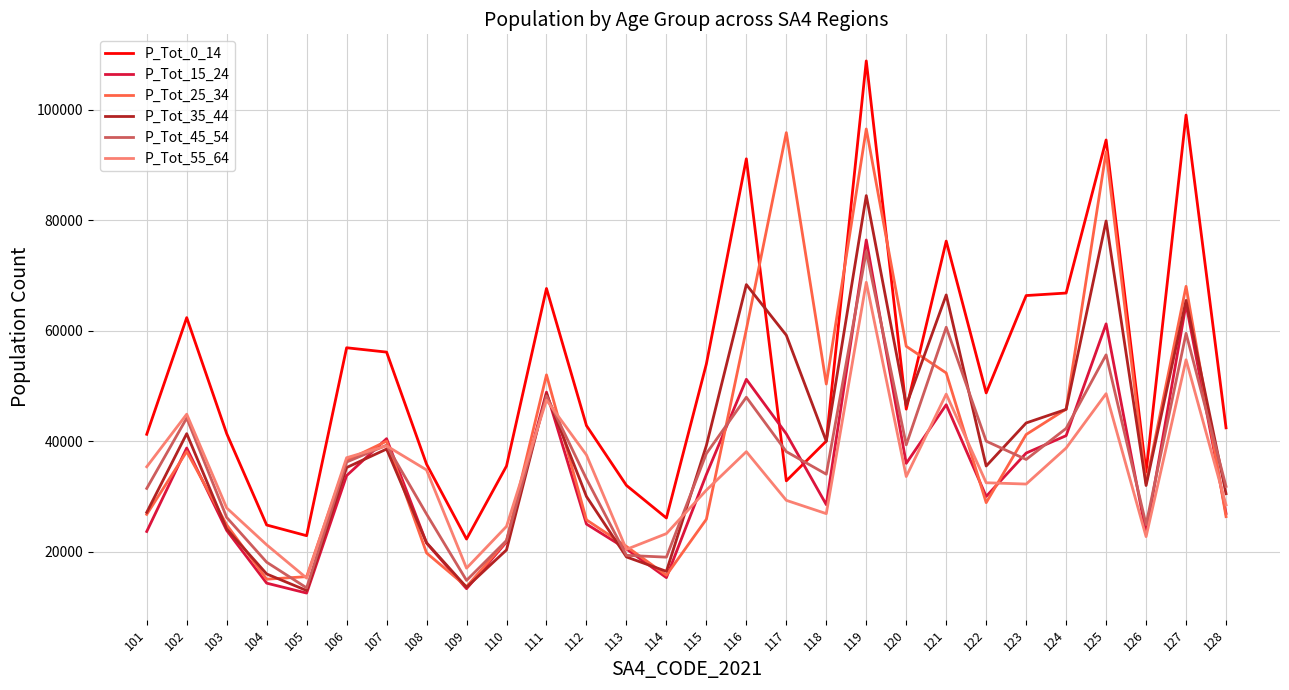

How many distinct data groups are displayed?

6